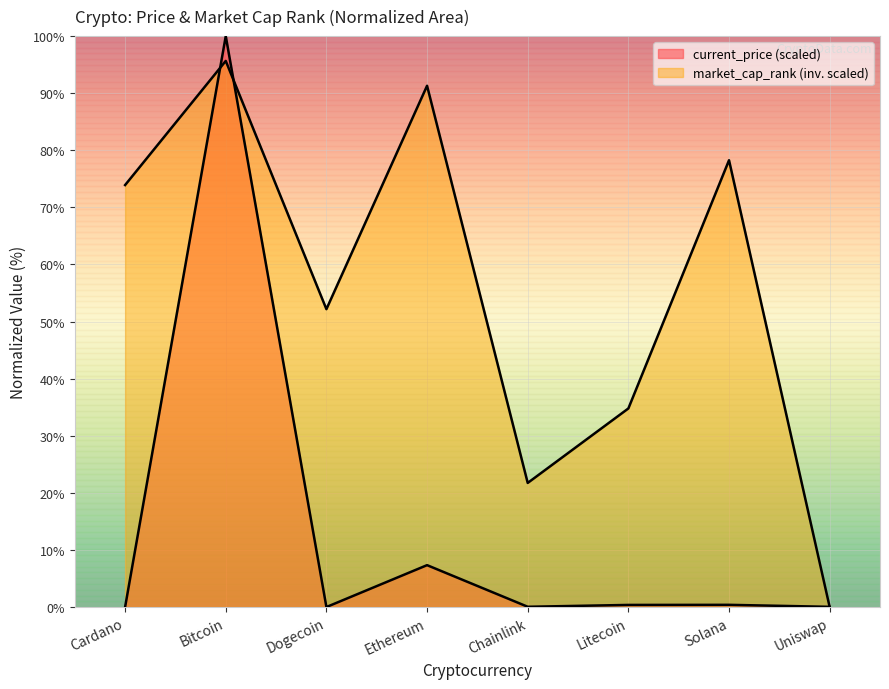

How many interior local valleys does the market_cap_rank series have?

2